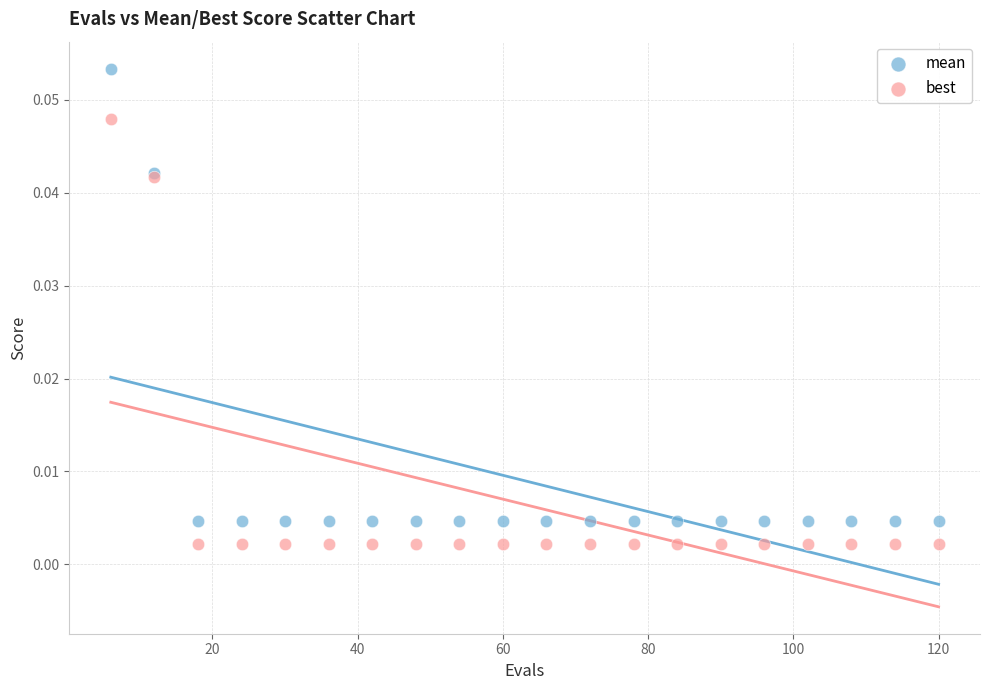

Which series reaches the minimum Y coordinate?

best